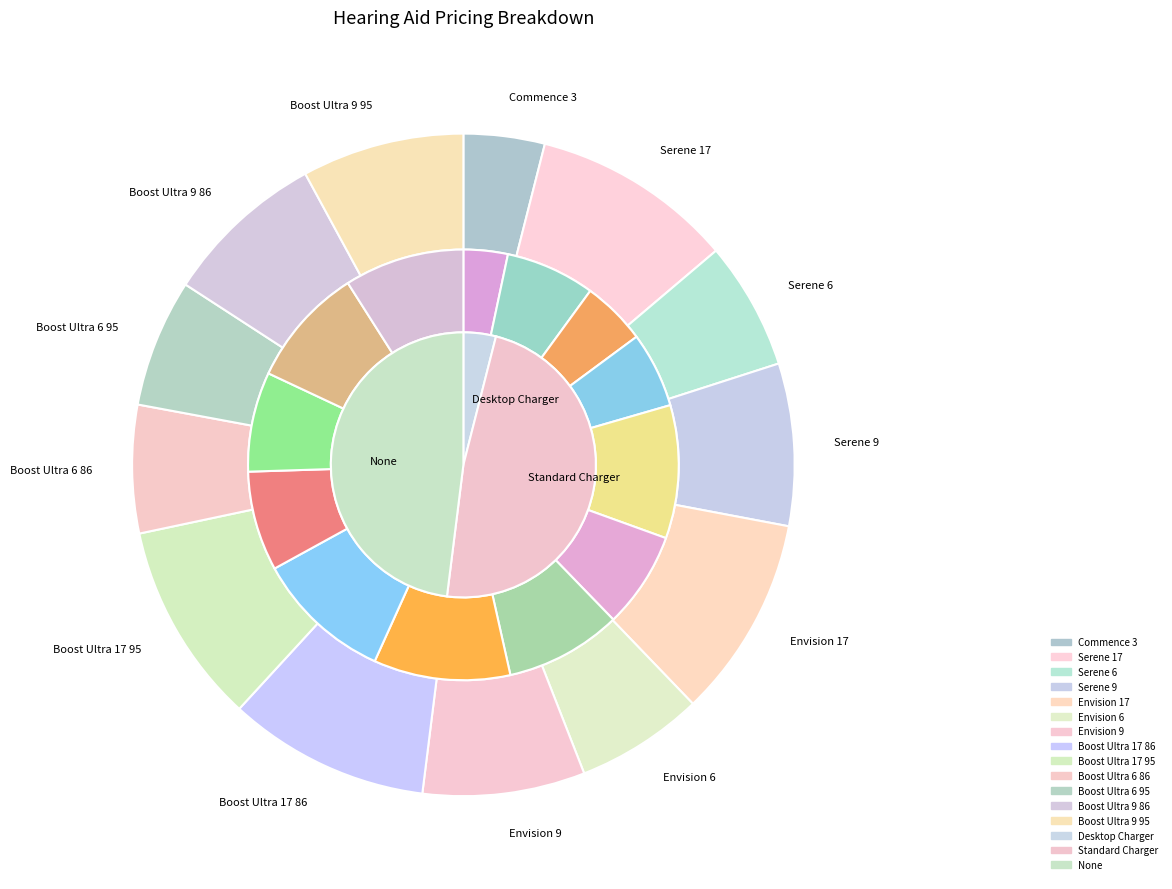

The 4 slice represents 1% of the pie. True or false?

False